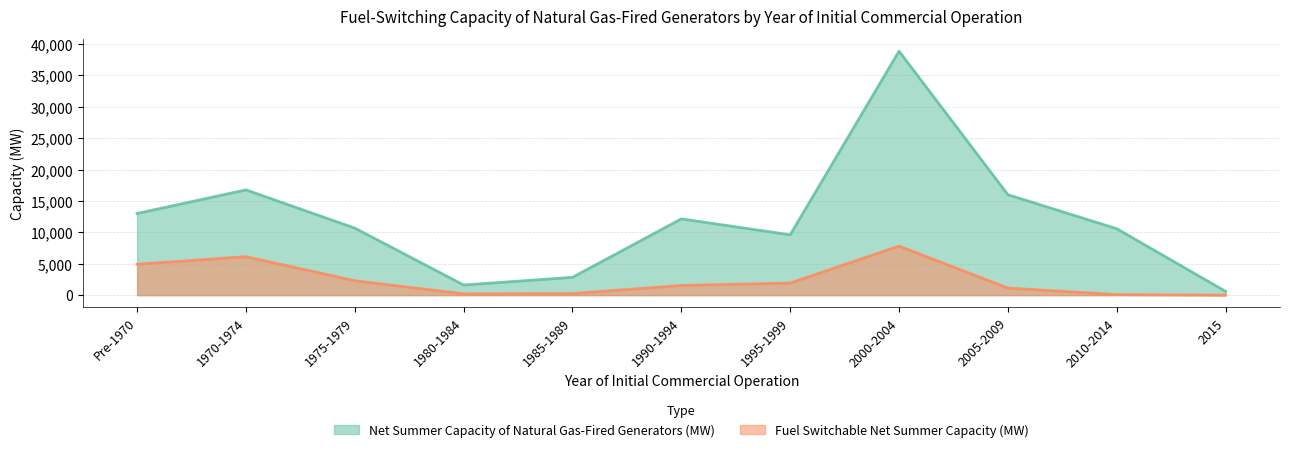

Where does the Net Summer Capacity of Natural Gas-Fired Generators (MW) series first go above 10685?

Pre-1970